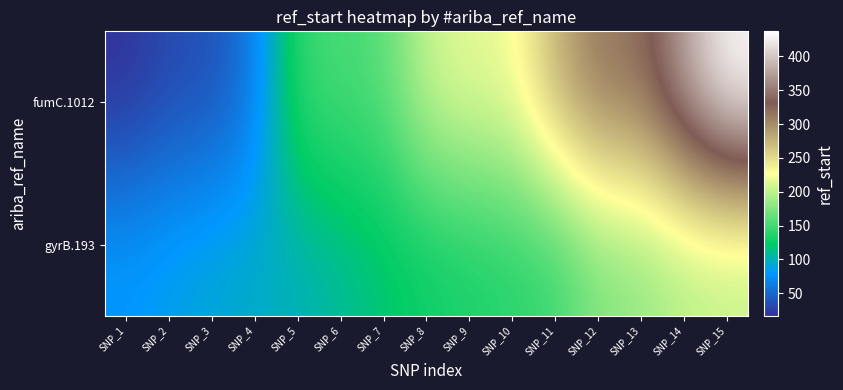

Which label corresponds to the smallest value in the chart?

SNP_1